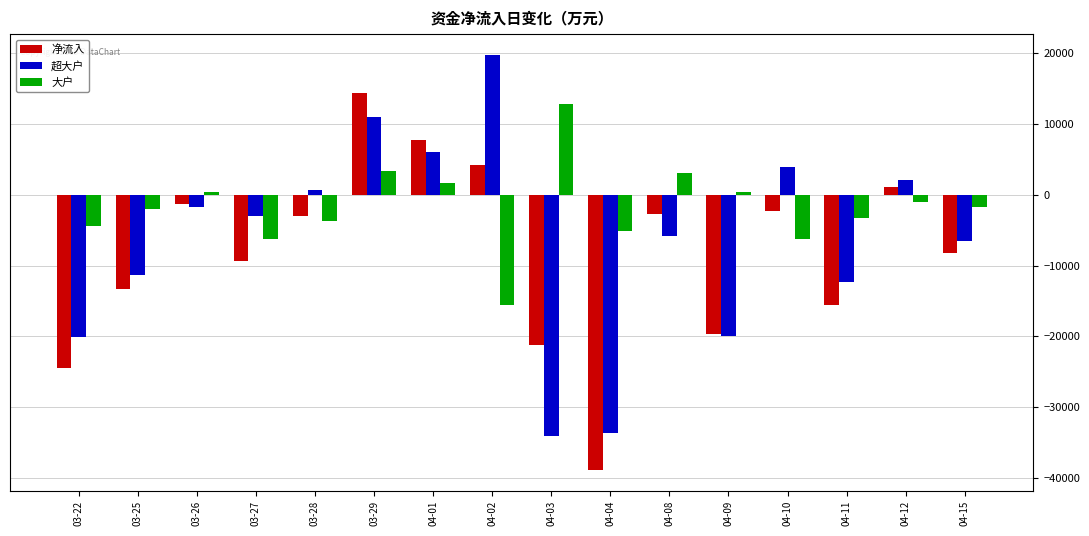

At which label is 超大户 closest to -7156?

04-15